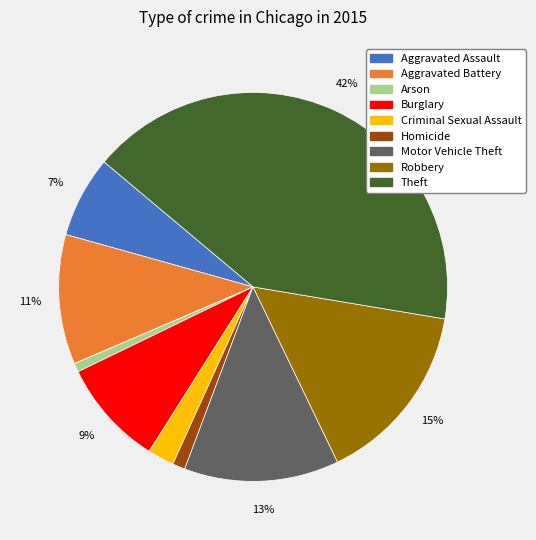

Does Arson represent more than half of the total?

No